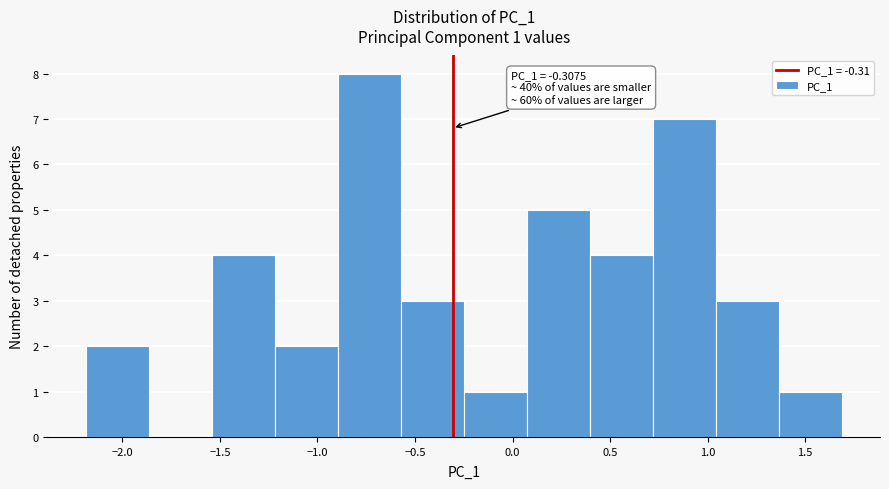

Which range on the x-axis has the tallest bar?

-0.90 to -0.55